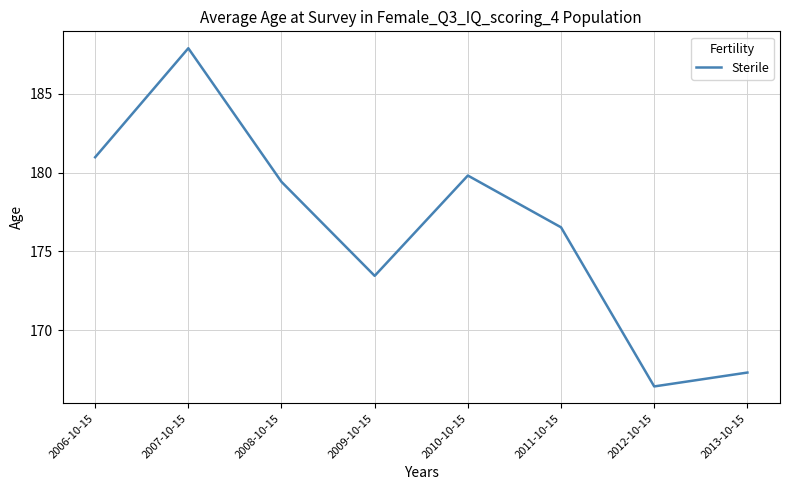

At which category does the data reach its first local peak?

2007-10-15